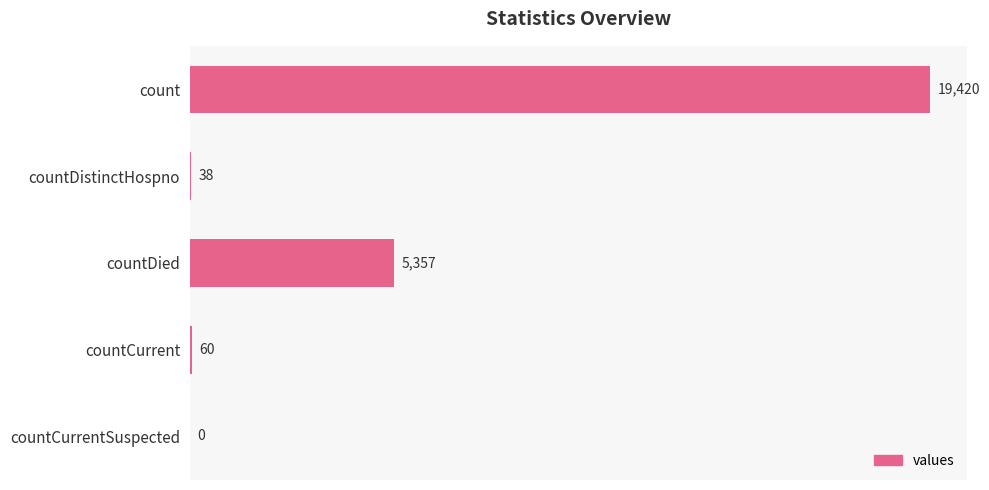

True or false: the data shows 13268 at count.

False